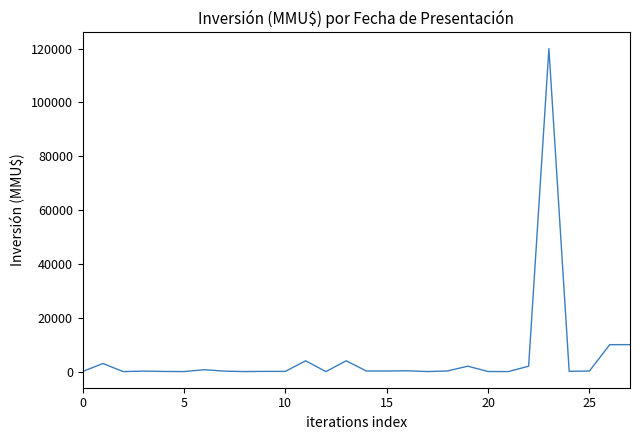

What is the difference between the maximum and minimum values?

120000